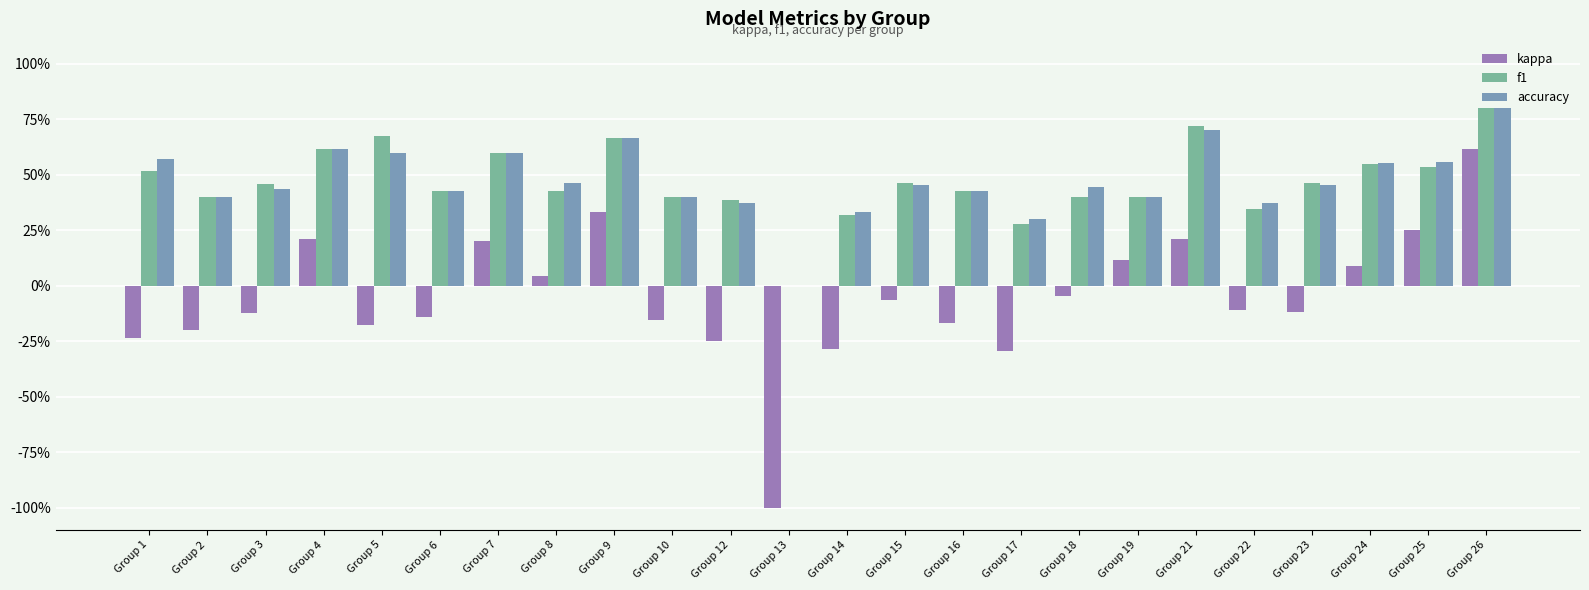

Rank the series by their maximum value, from lowest to highest.

kappa, f1, accuracy